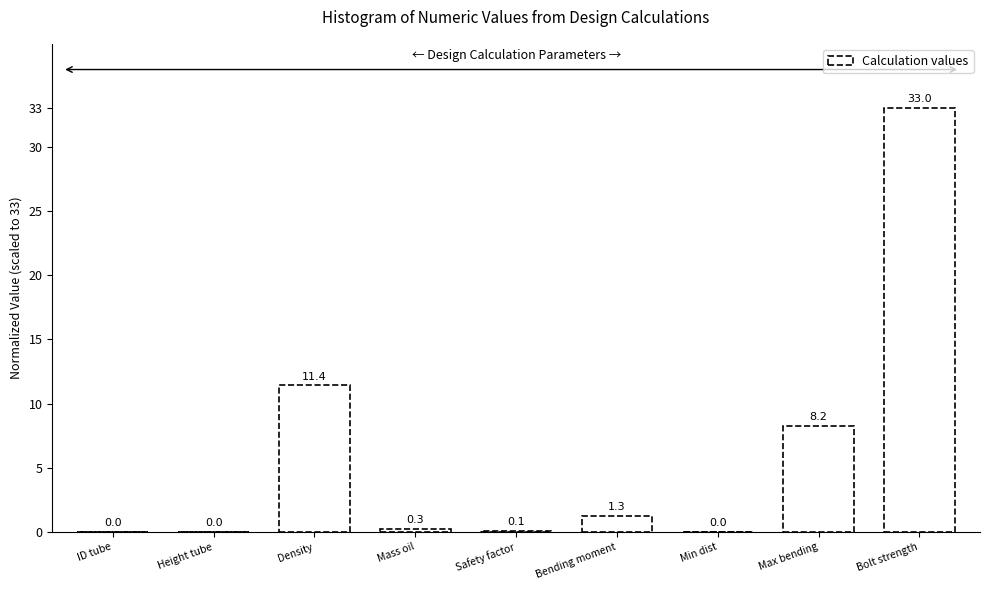

What is the greatest value displayed?

33.0